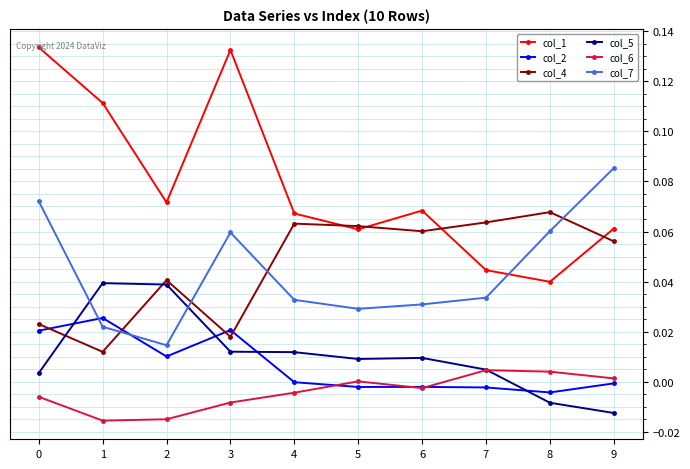

Rank the series at 0 from highest to lowest value.

col_1, col_7, col_4, col_2, col_5, col_6